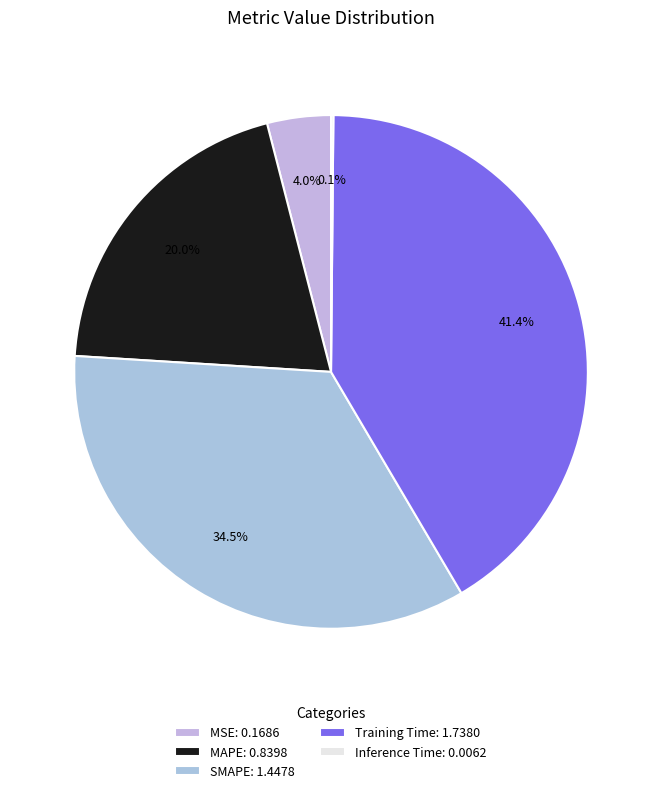

Does any single category account for the majority?

No